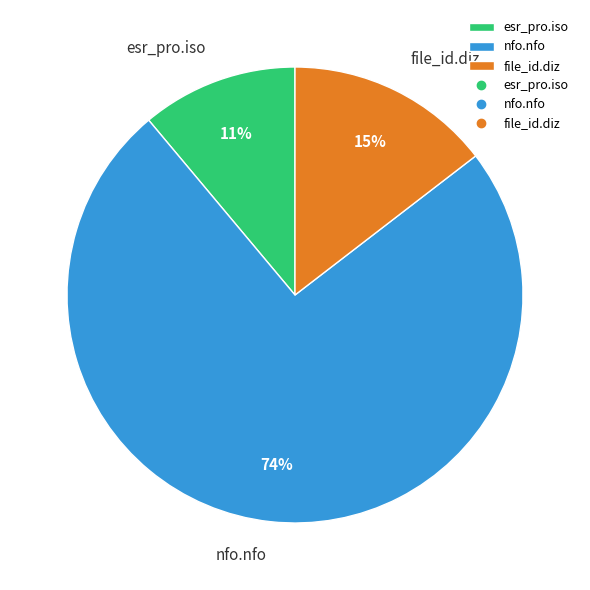

What is the largest slice in the pie chart?

nfo.nfo